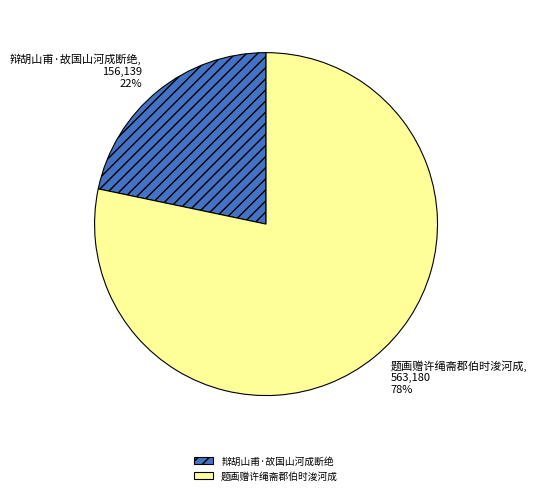

How many segments does this pie chart have?

2